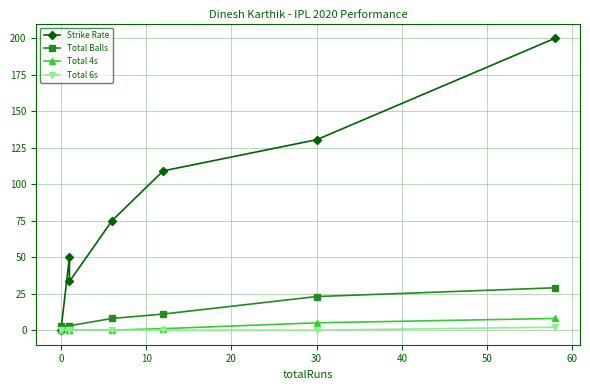

True or false: Total 4s and Total Balls cross at least once.

False